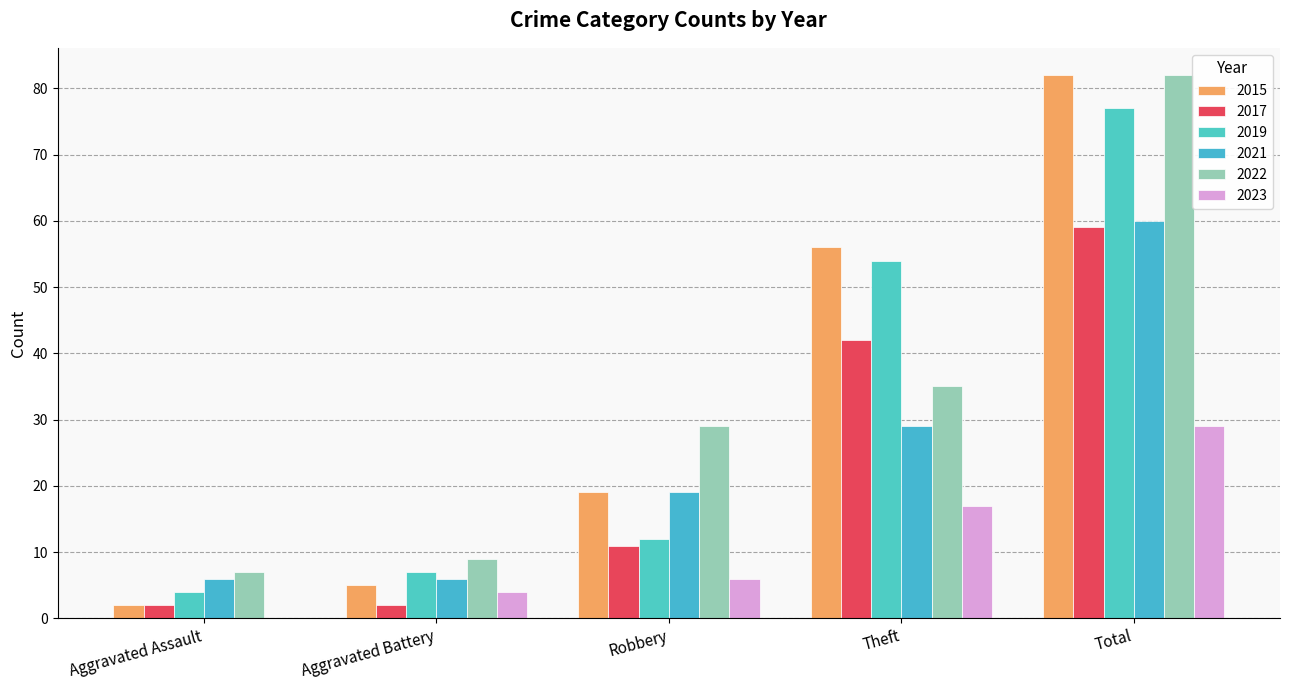

Which series has the largest total across all categories?

2015